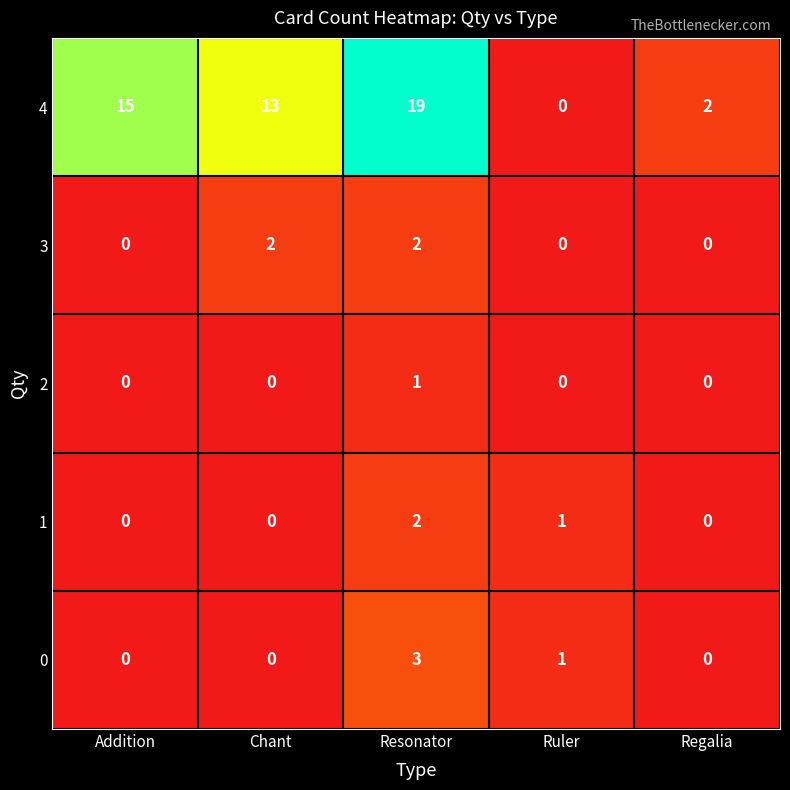

How many values in the 2 series exceed 0?

1